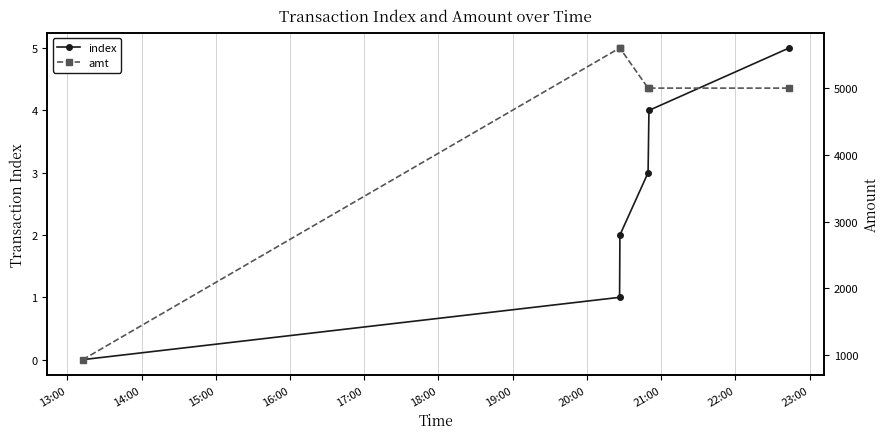

Reading left to right, extract all data points from this chart.

index: 0	1	2	3	4	5
amt: 930	5600	5600	5000	5000	5000